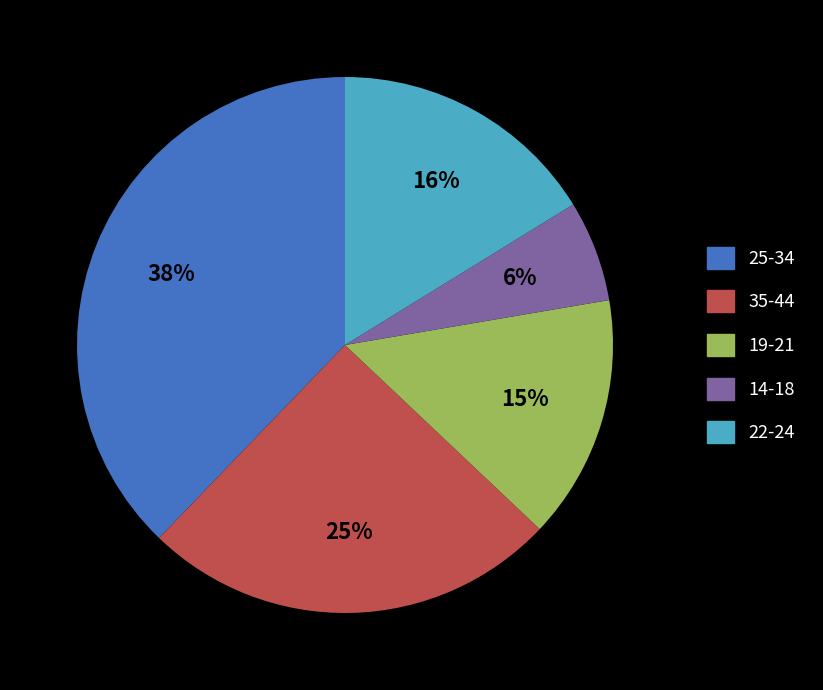

The 25-34 slice represents 30% of the pie. True or false?

False